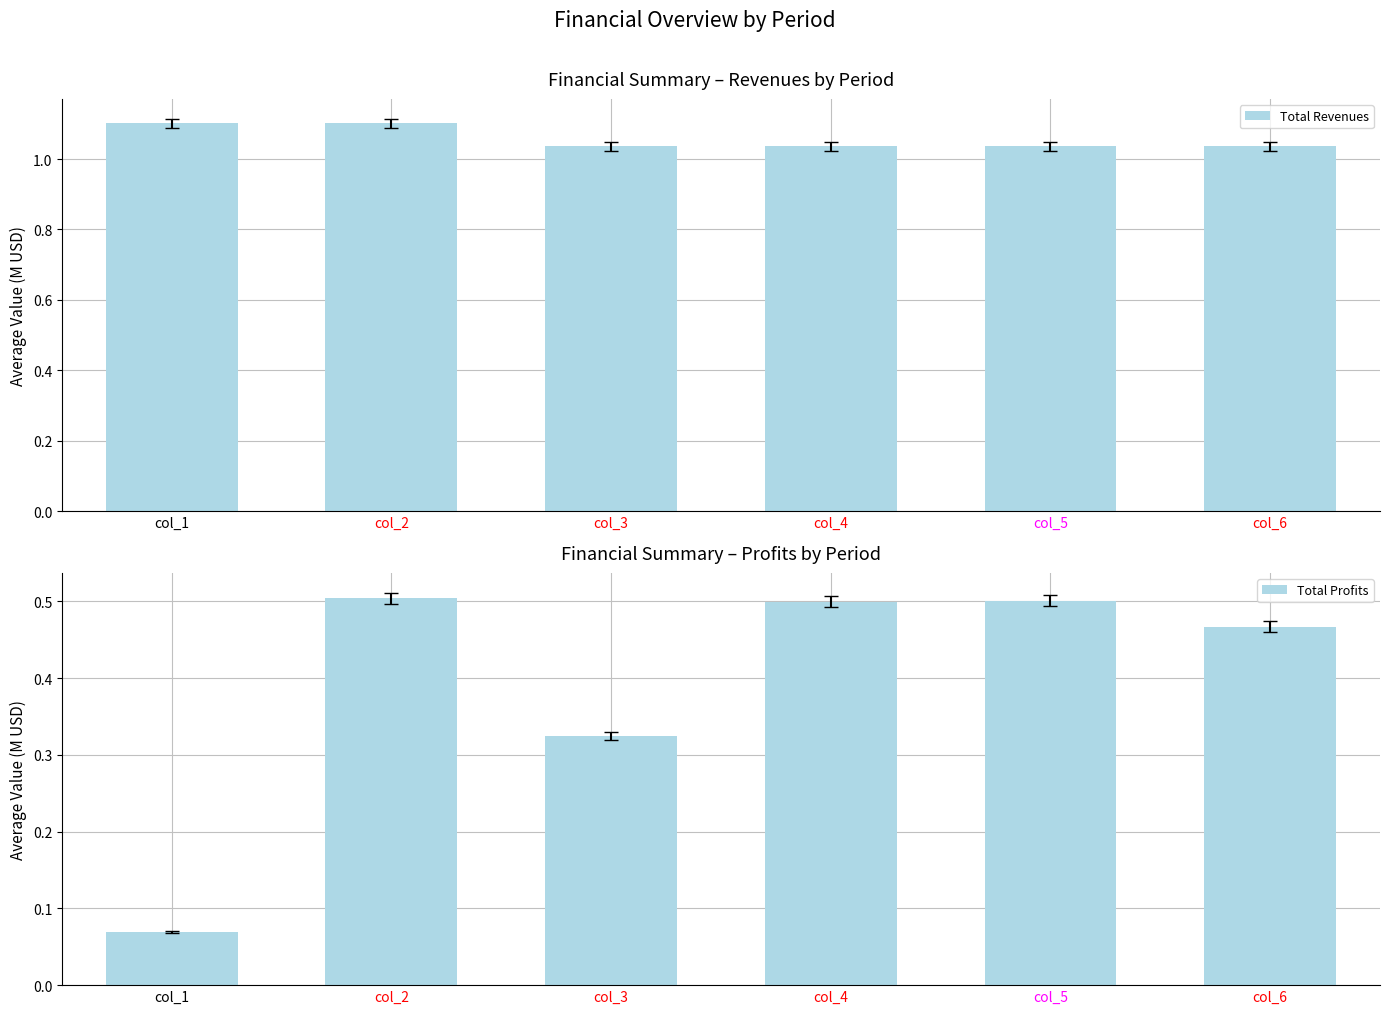

Rank the series by their average value, from lowest to highest.

Total Profits, Total Revenues